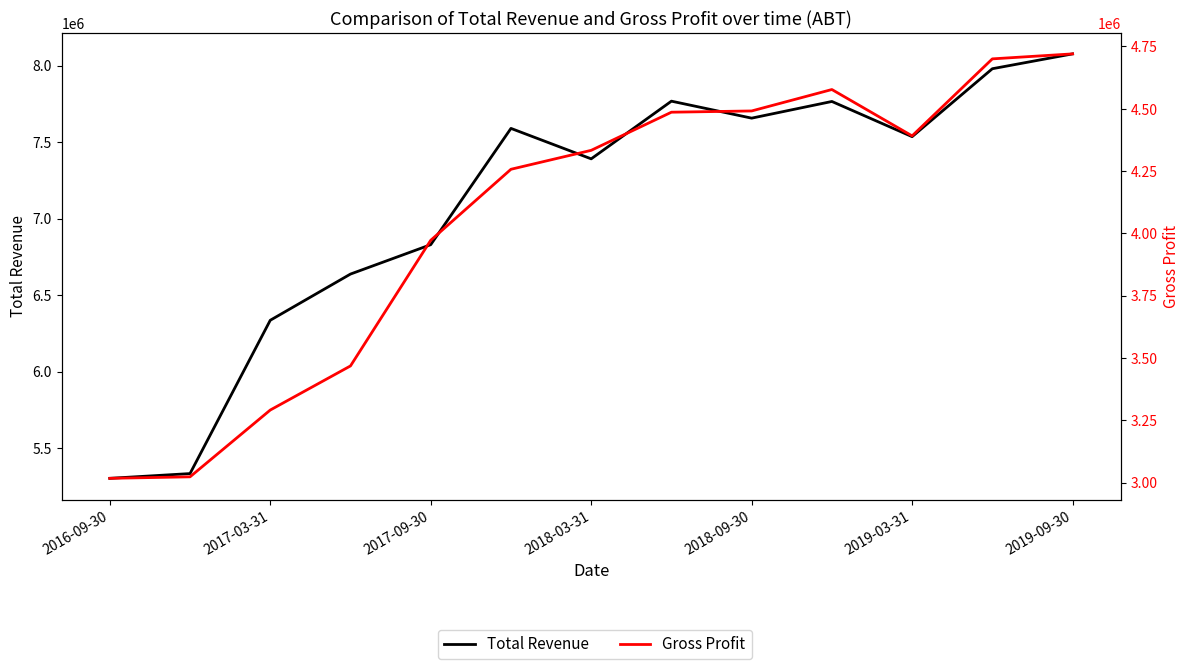

Which series has the largest range (max minus min)?

Total Revenue